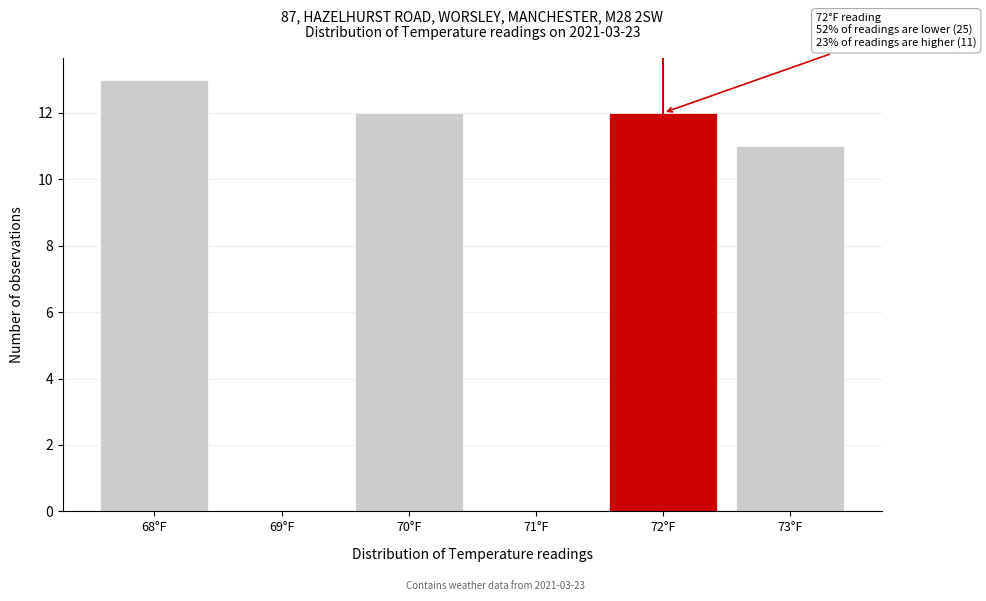

Reading left to right, what are all the values shown in this chart?

68°F=13	69°F=0	70°F=12	71°F=0	72°F=12	73°F=11